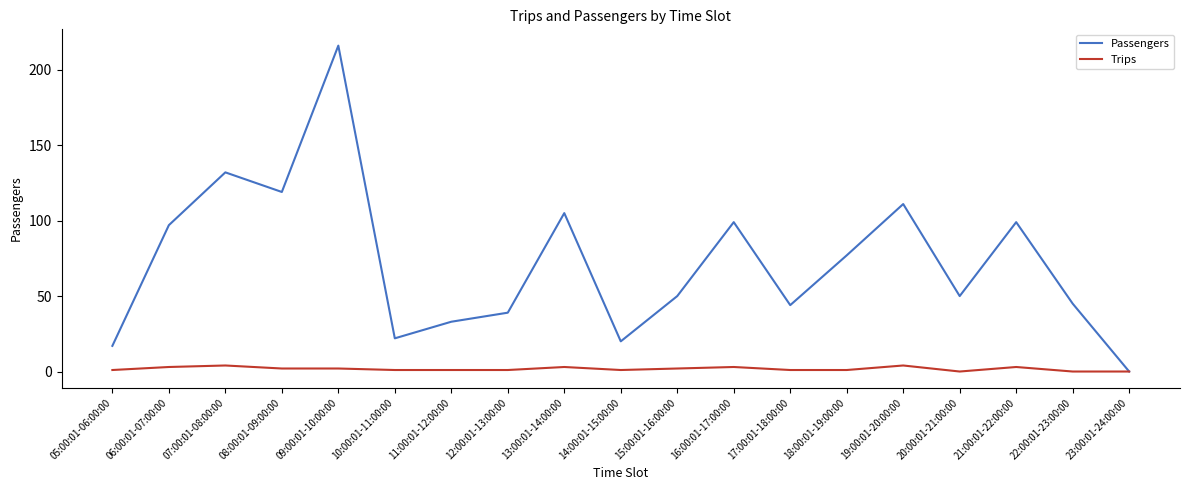

What is the total value across all series at 11:00:01-12:00:00?

34